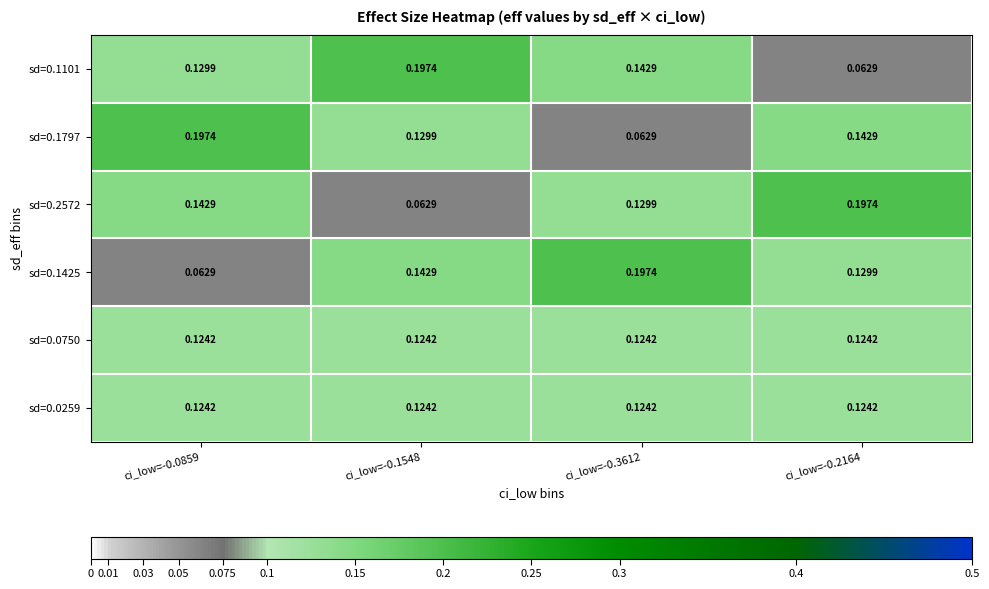

Reading left to right, list all the values displayed in this chart.

sd=0.1101: ci_low=-0.0859=0.1	ci_low=-0.1548=0.2	ci_low=-0.3612=0.1	ci_low=-0.2164=0.1
sd=0.1797: ci_low=-0.0859=0.2	ci_low=-0.1548=0.1	ci_low=-0.3612=0.1	ci_low=-0.2164=0.1
sd=0.2572: ci_low=-0.0859=0.1	ci_low=-0.1548=0.1	ci_low=-0.3612=0.1	ci_low=-0.2164=0.2
sd=0.1425: ci_low=-0.0859=0.1	ci_low=-0.1548=0.1	ci_low=-0.3612=0.2	ci_low=-0.2164=0.1
sd=0.0750: ci_low=-0.0859=0.1	ci_low=-0.1548=0.1	ci_low=-0.3612=0.1	ci_low=-0.2164=0.1
sd=0.0259: ci_low=-0.0859=0.1	ci_low=-0.1548=0.1	ci_low=-0.3612=0.1	ci_low=-0.2164=0.1